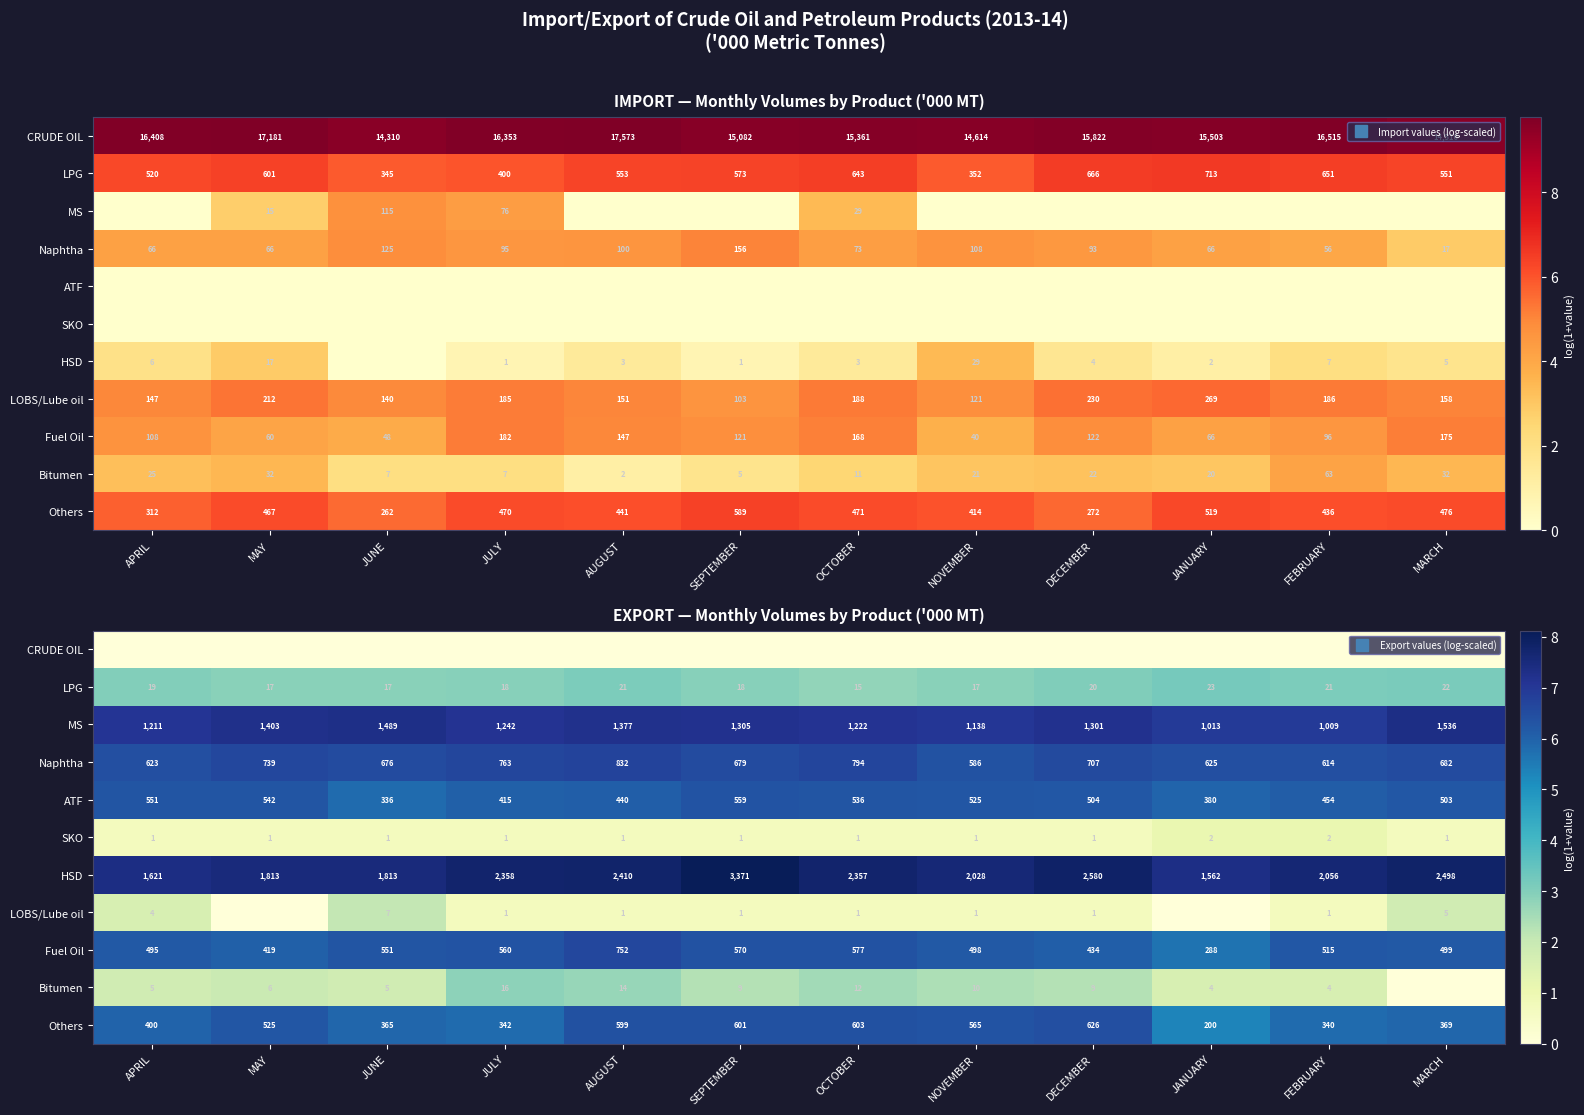

Where does the ATF series first go above 6?

APRIL